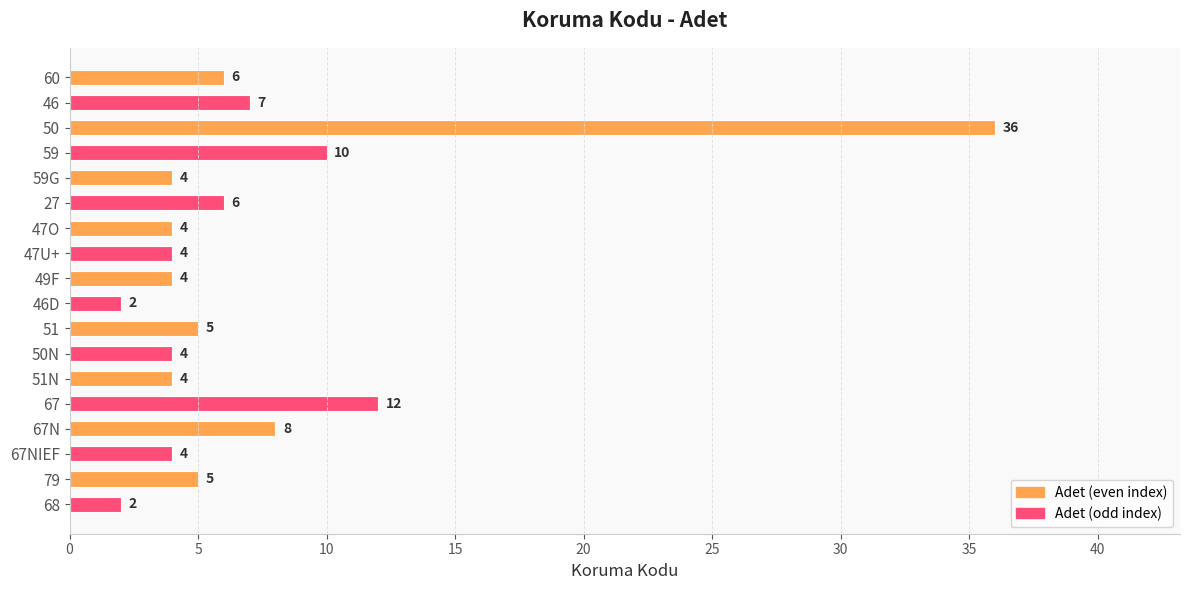

The chart shows a value of 4 at 59G. True or false?

True